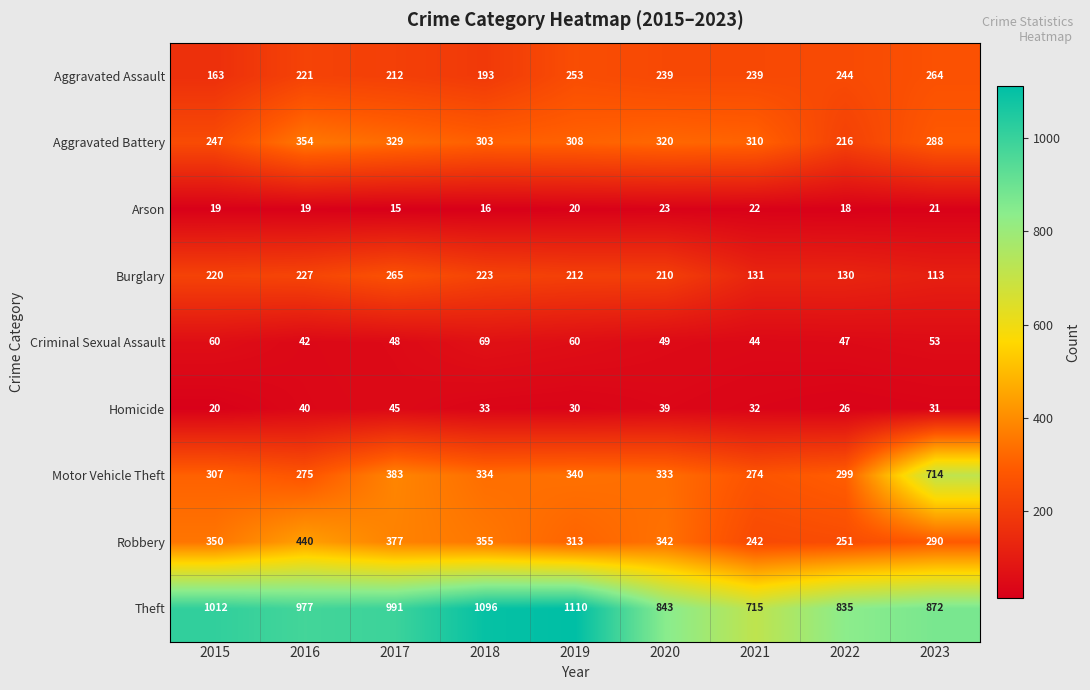

Which category has the highest value across all series?

2019